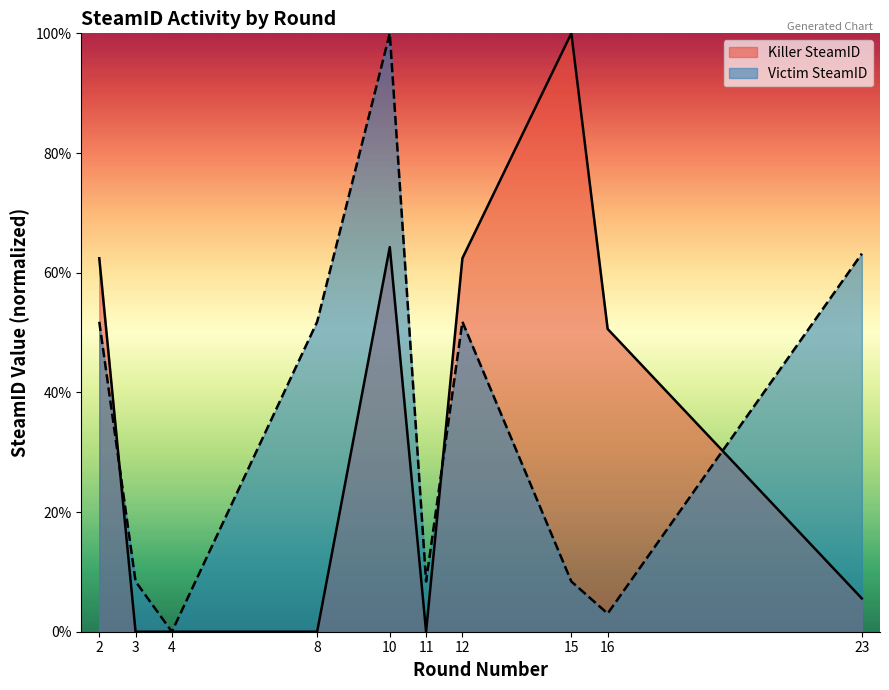

How many intersections are there between Victim SteamID and Killer SteamID?

3